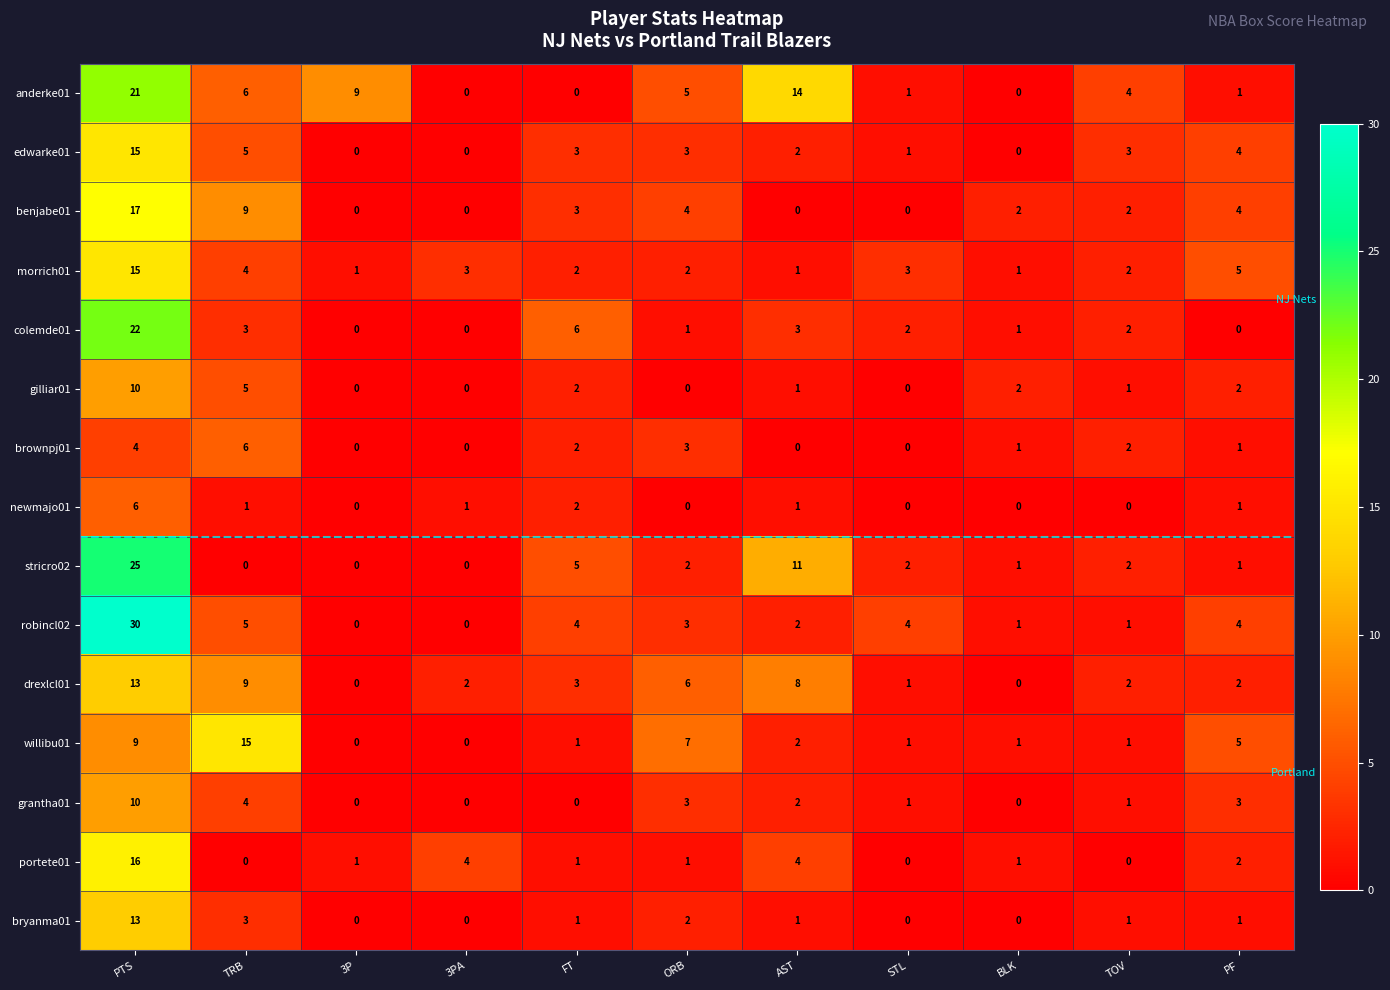

What is the greatest value displayed?

30